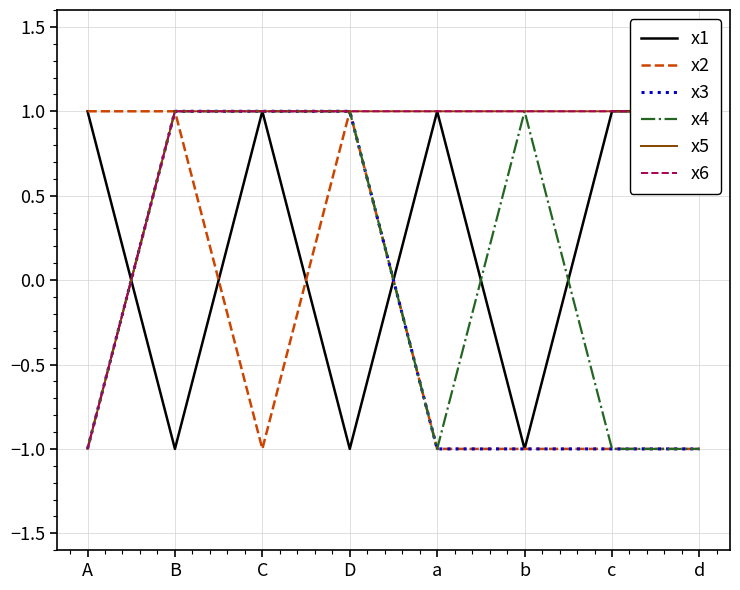

How many intersections are there between x1 and x5?

1